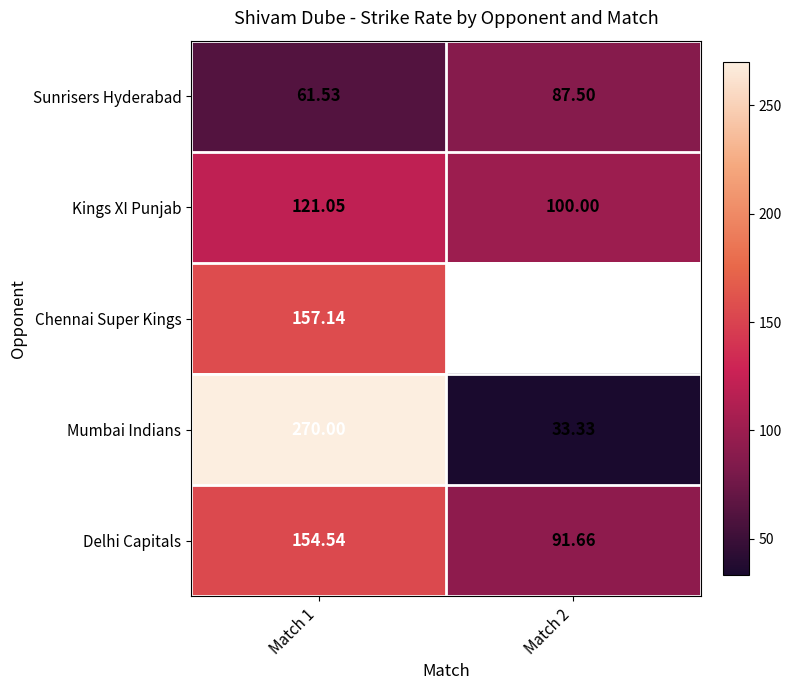

What is the approximate value of Mumbai Indians at Match 1?

270.0